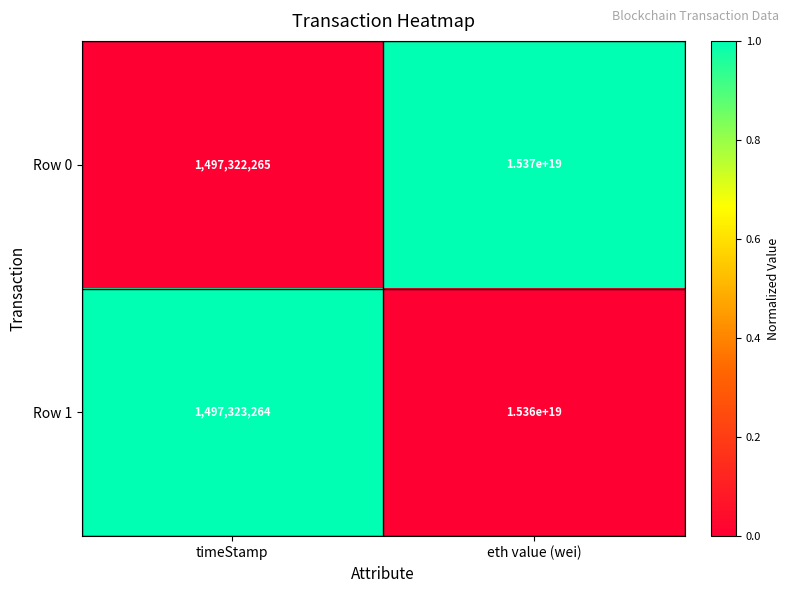

Which label corresponds to the largest value in the chart?

eth value (wei)